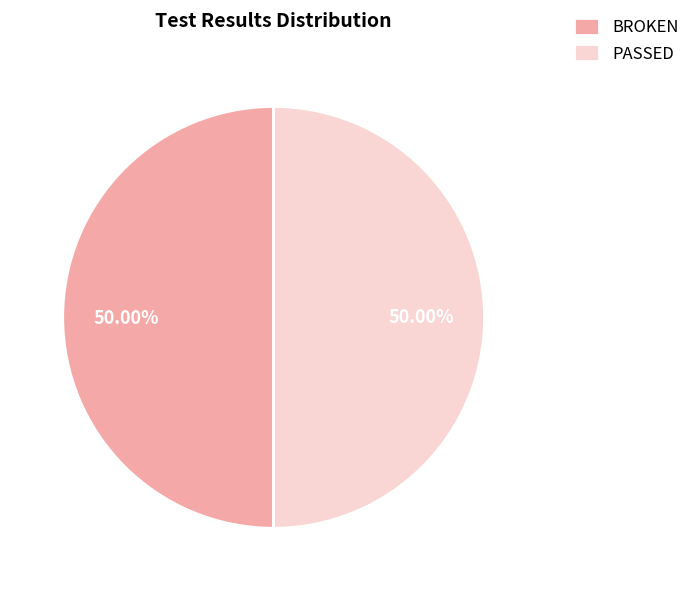

What is the ratio of the value at BROKEN to the value at PASSED?

1.0